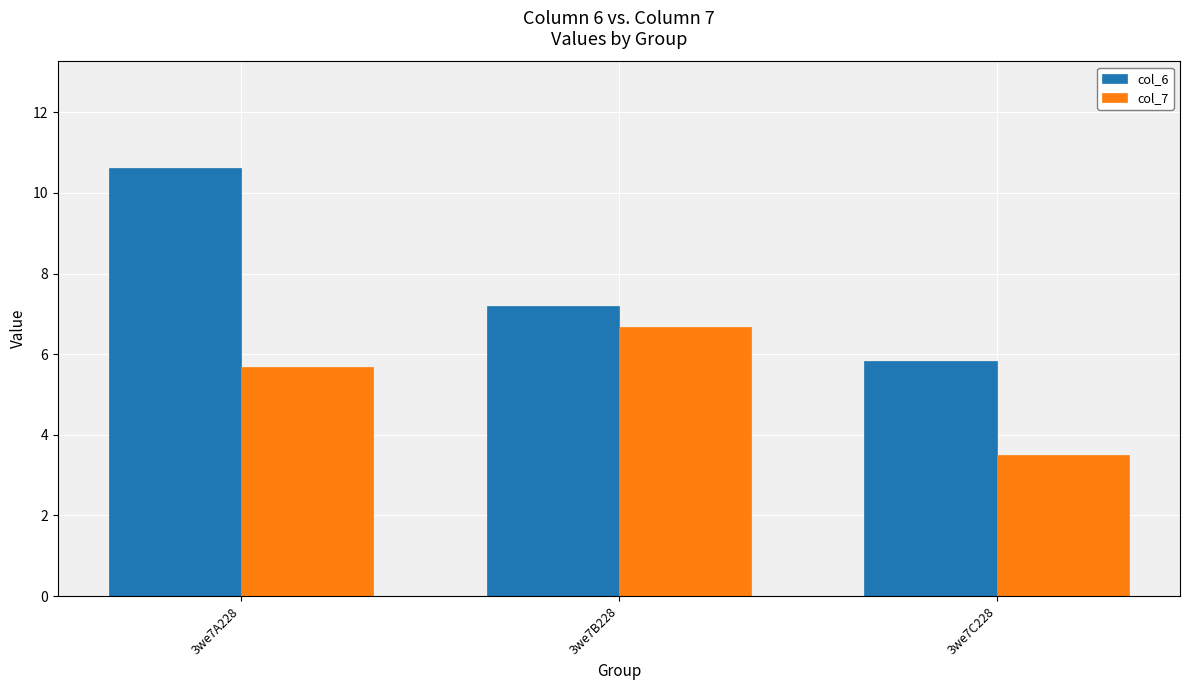

What is the difference between the highest and lowest values at 3we7C228?

2.3